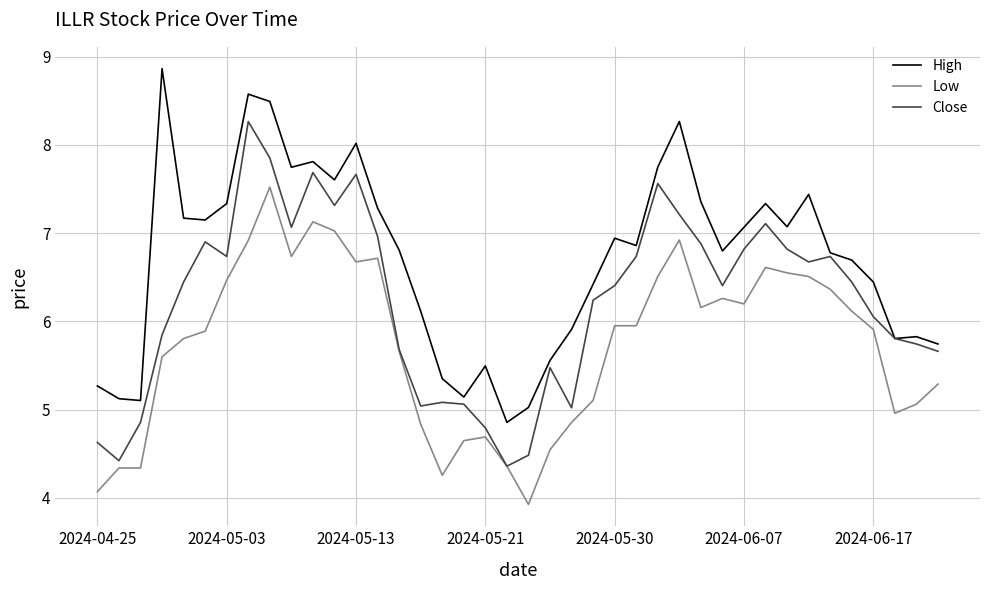

What is the maximum value for Low?

7.5